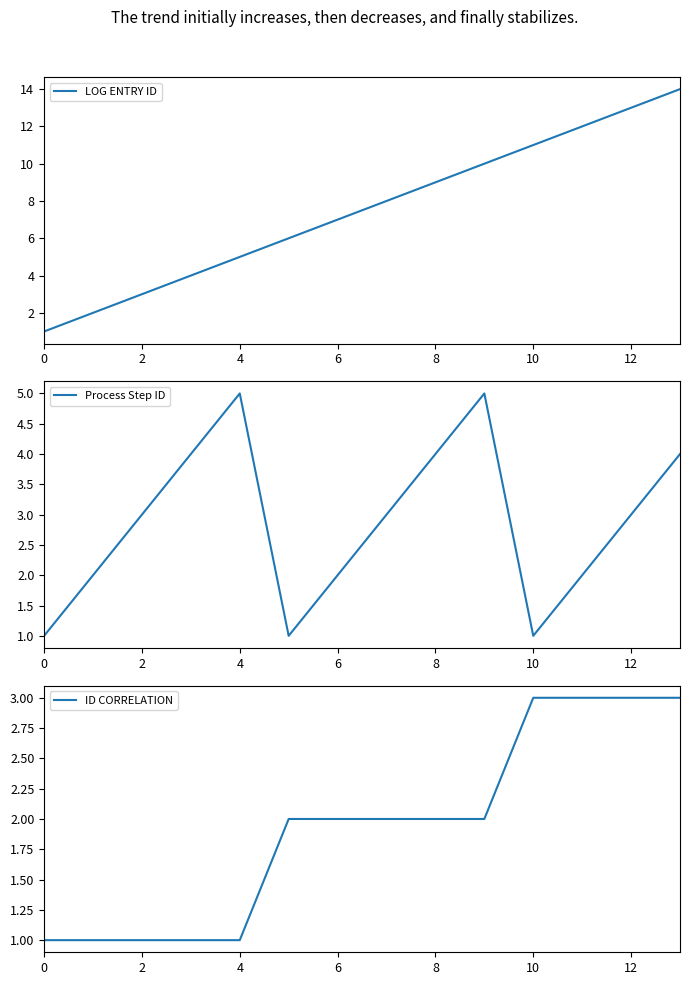

What is the highest value of the LOG ENTRY ID series?

14